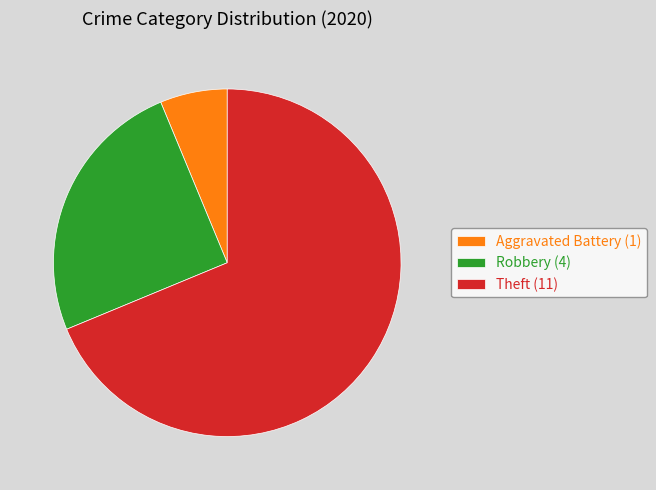

Rank the categories by value from lowest to highest.

Aggravated Battery (1), Robbery (4), Theft (11)